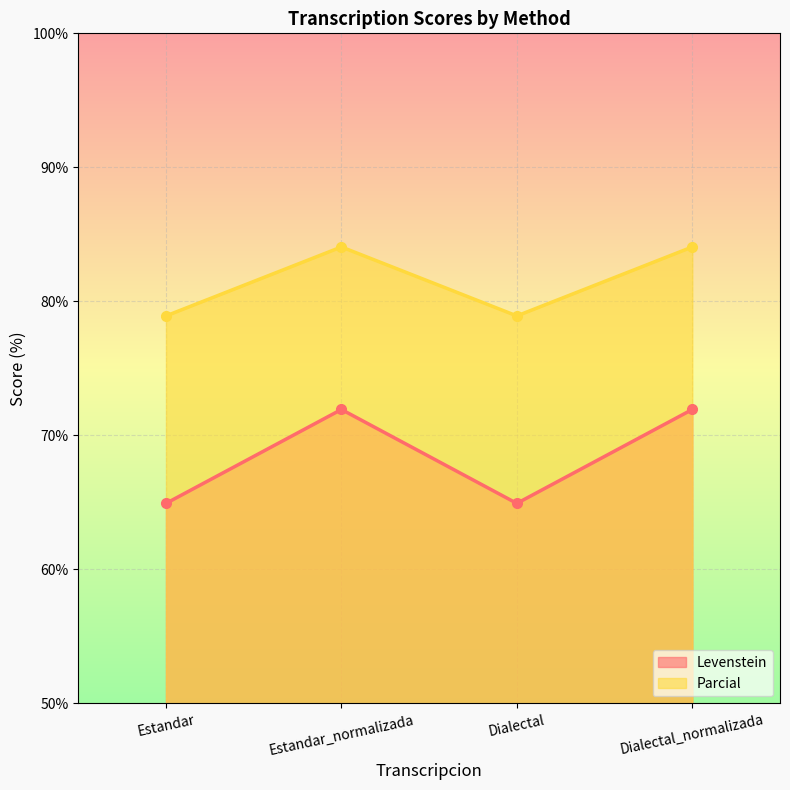

True or false: Parcial and Levenstein intersect in this chart.

False